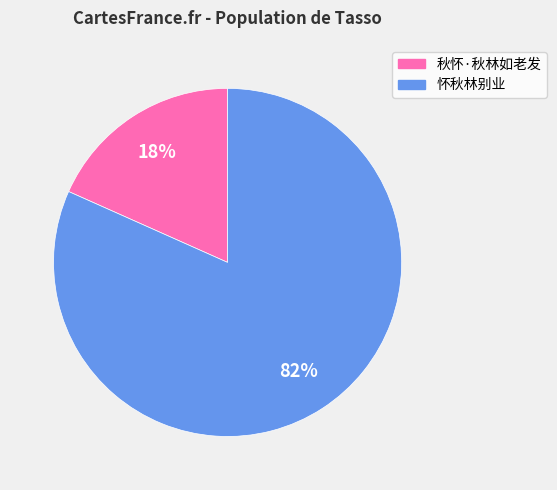

Which has a higher value, 秋怀·秋林如老发 or 怀秋林别业?

怀秋林别业